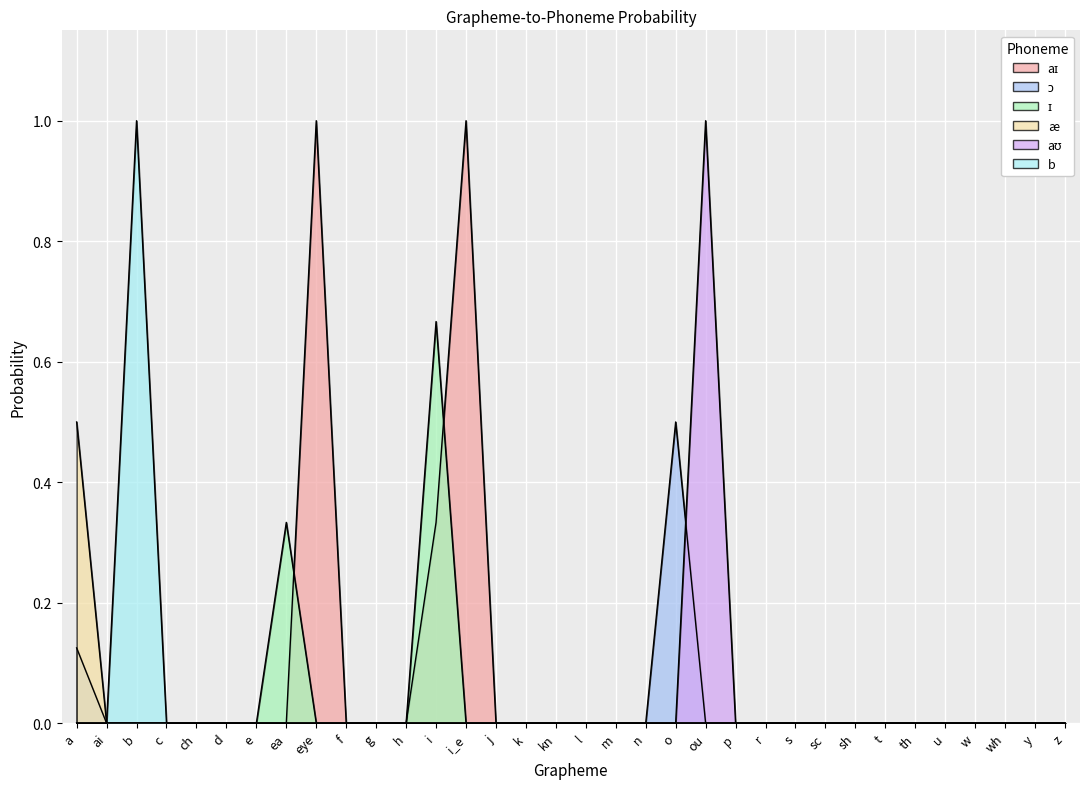

Reading right to left, list all the values displayed in this chart.

aɪ: z=0.0	y=0.0	wh=0.0	w=0.0	u=0.0	th=0.0	t=0.0	sh=0.0	sc=0.0	s=0.0	r=0.0	p=0.0	ou=0.0	o=0.0	n=0.0	m=0.0	l=0.0	kn=0.0	k=0.0	j=0.0	i_e=1.0	i=0.3	h=0.0	g=0.0	f=0.0	eye=1.0	ea=0.0	e=0.0	d=0.0	ch=0.0	c=0.0	b=0.0	ai=0.0	a=0.0
ɔ: z=0.0	y=0.0	wh=0.0	w=0.0	u=0.0	th=0.0	t=0.0	sh=0.0	sc=0.0	s=0.0	r=0.0	p=0.0	ou=0.0	o=0.5	n=0.0	m=0.0	l=0.0	kn=0.0	k=0.0	j=0.0	i_e=0.0	i=0.0	h=0.0	g=0.0	f=0.0	eye=0.0	ea=0.0	e=0.0	d=0.0	ch=0.0	c=0.0	b=0.0	ai=0.0	a=0.1
ɪ: z=0.0	y=0.0	wh=0.0	w=0.0	u=0.0	th=0.0	t=0.0	sh=0.0	sc=0.0	s=0.0	r=0.0	p=0.0	ou=0.0	o=0.0	n=0.0	m=0.0	l=0.0	kn=0.0	k=0.0	j=0.0	i_e=0.0	i=0.7	h=0.0	g=0.0	f=0.0	eye=0.0	ea=0.3	e=0.0	d=0.0	ch=0.0	c=0.0	b=0.0	ai=0.0	a=0.0
æ: z=0.0	y=0.0	wh=0.0	w=0.0	u=0.0	th=0.0	t=0.0	sh=0.0	sc=0.0	s=0.0	r=0.0	p=0.0	ou=0.0	o=0.0	n=0.0	m=0.0	l=0.0	kn=0.0	k=0.0	j=0.0	i_e=0.0	i=0.0	h=0.0	g=0.0	f=0.0	eye=0.0	ea=0.0	e=0.0	d=0.0	ch=0.0	c=0.0	b=0.0	ai=0.0	a=0.5
aʊ: z=0.0	y=0.0	wh=0.0	w=0.0	u=0.0	th=0.0	t=0.0	sh=0.0	sc=0.0	s=0.0	r=0.0	p=0.0	ou=1.0	o=0.0	n=0.0	m=0.0	l=0.0	kn=0.0	k=0.0	j=0.0	i_e=0.0	i=0.0	h=0.0	g=0.0	f=0.0	eye=0.0	ea=0.0	e=0.0	d=0.0	ch=0.0	c=0.0	b=0.0	ai=0.0	a=0.0
b: z=0.0	y=0.0	wh=0.0	w=0.0	u=0.0	th=0.0	t=0.0	sh=0.0	sc=0.0	s=0.0	r=0.0	p=0.0	ou=0.0	o=0.0	n=0.0	m=0.0	l=0.0	kn=0.0	k=0.0	j=0.0	i_e=0.0	i=0.0	h=0.0	g=0.0	f=0.0	eye=0.0	ea=0.0	e=0.0	d=0.0	ch=0.0	c=0.0	b=1.0	ai=0.0	a=0.0